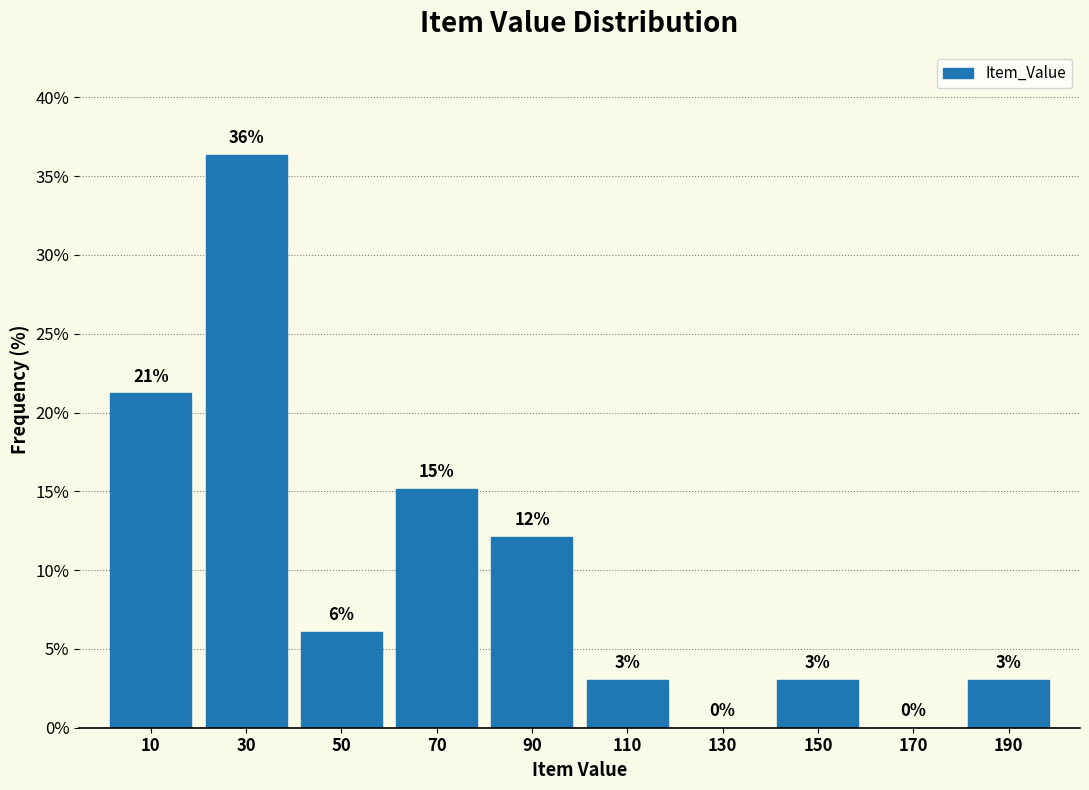

Which range on the x-axis has the tallest bar?

20 to 40